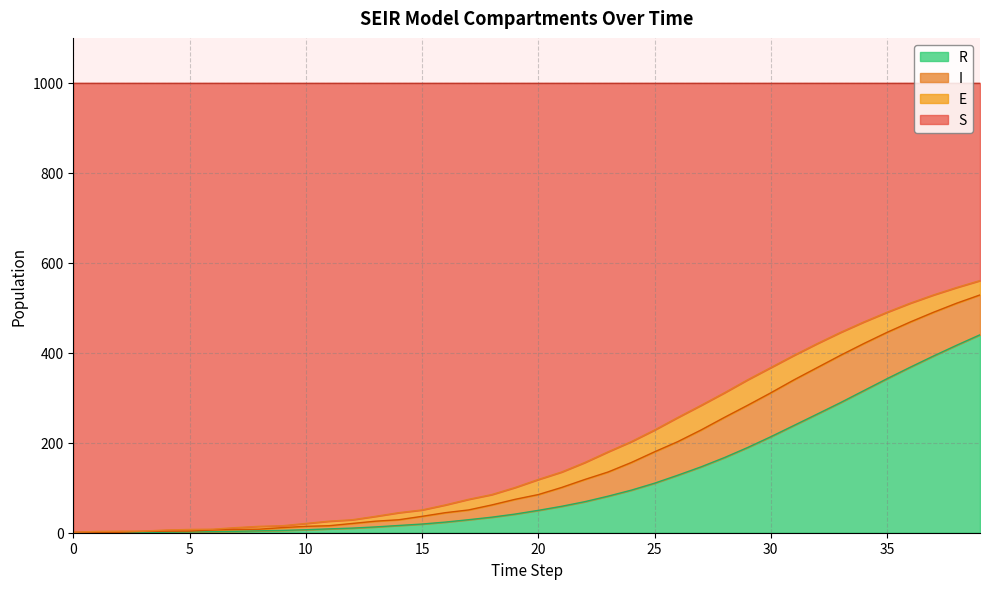

What is the highest value of the R series?

440.0